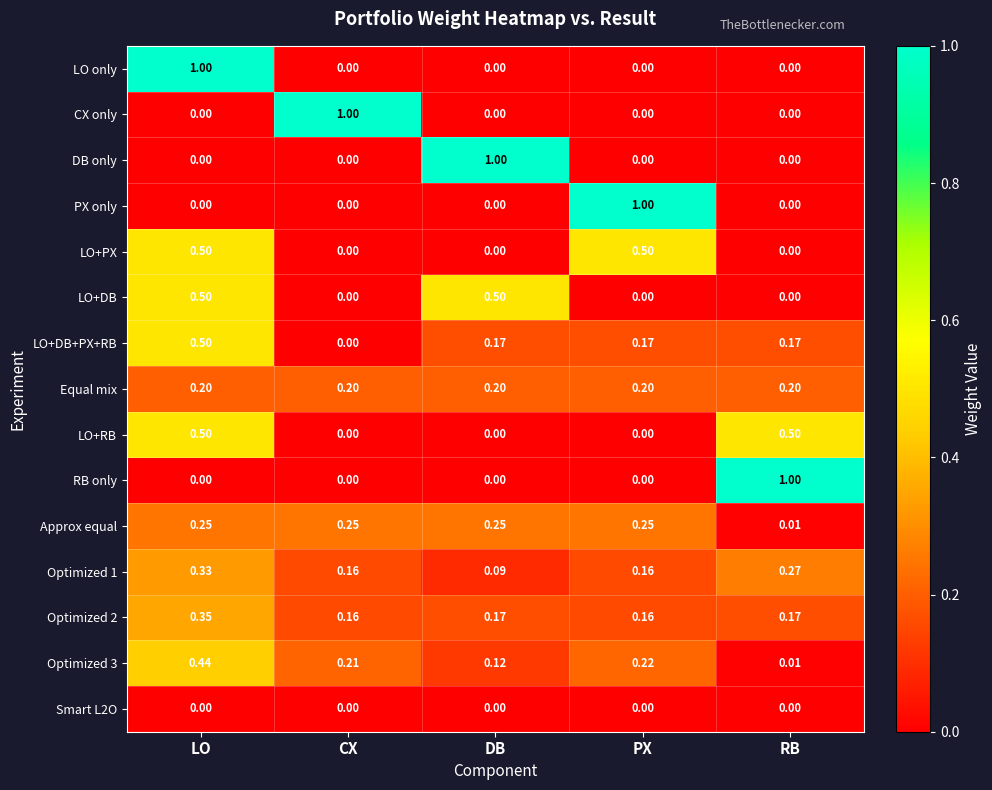

Is the value of Optimized 3 at LO greater than the value of LO+PX at CX?

Yes